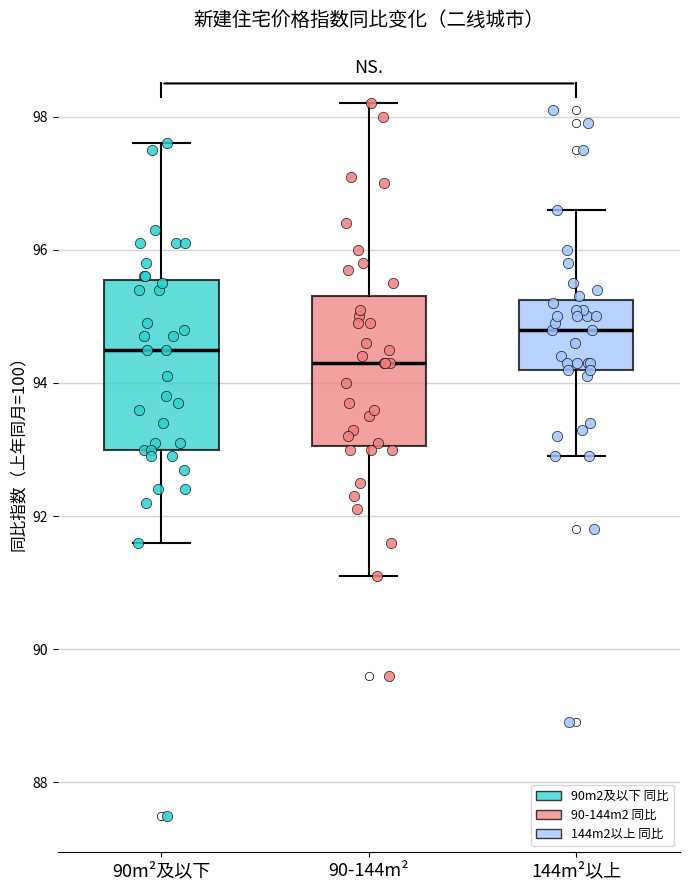

Which box is the tallest, from its lower edge to its upper edge?

90m²及以下